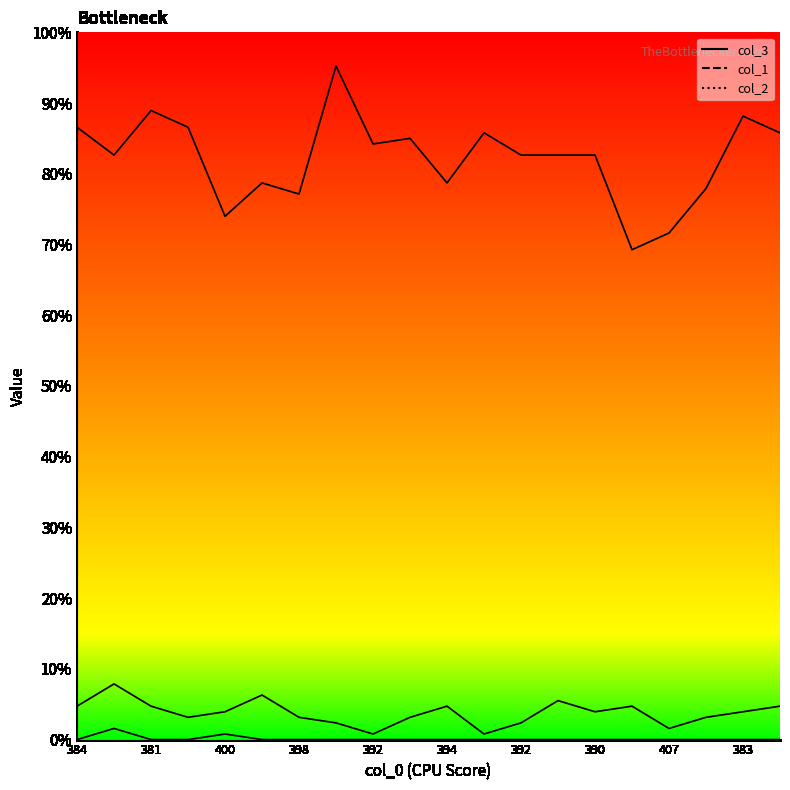

True or false: col_2_line has more than 2 points higher than both neighbors.

False